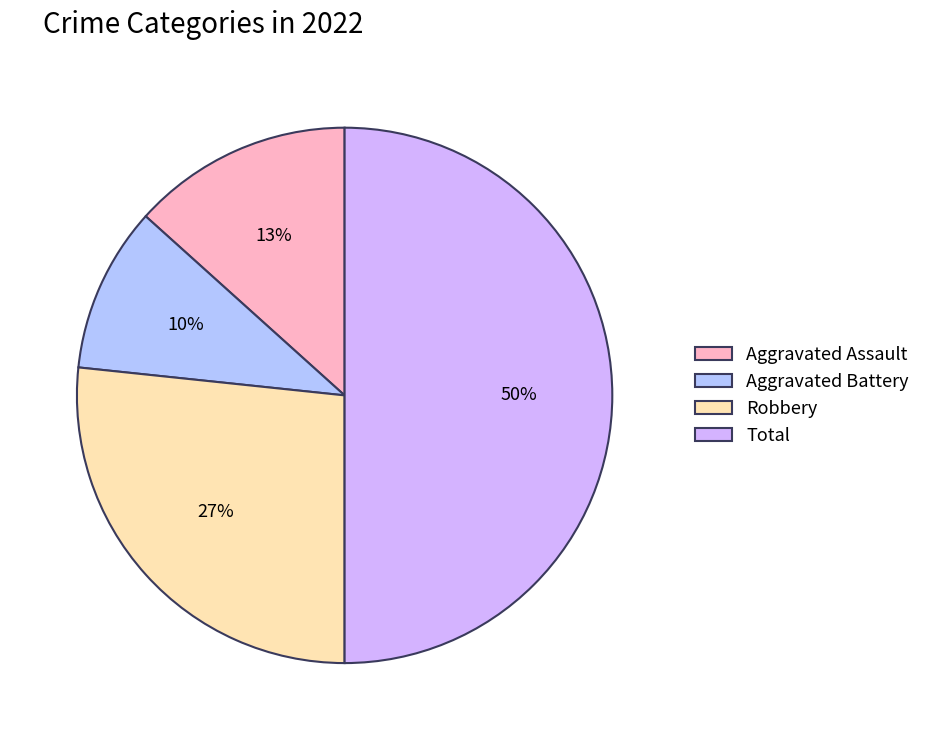

The Aggravated Battery slice represents 24% of the pie. True or false?

False